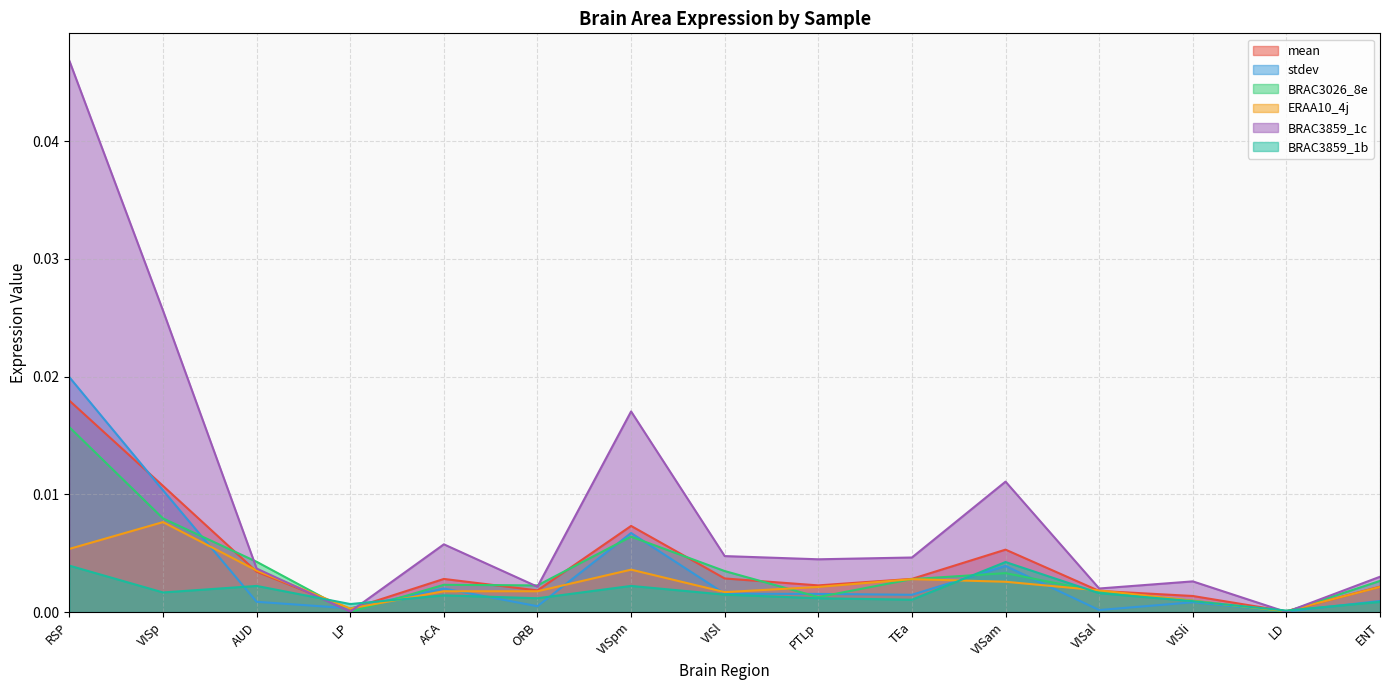

Rank the categories by mean value from highest to lowest.

RSP, VISp, VISpm, VISam, AUD, VISl, TEa, ACA, PTLp, ENT, ORB, VISal, VISli, LP, LD